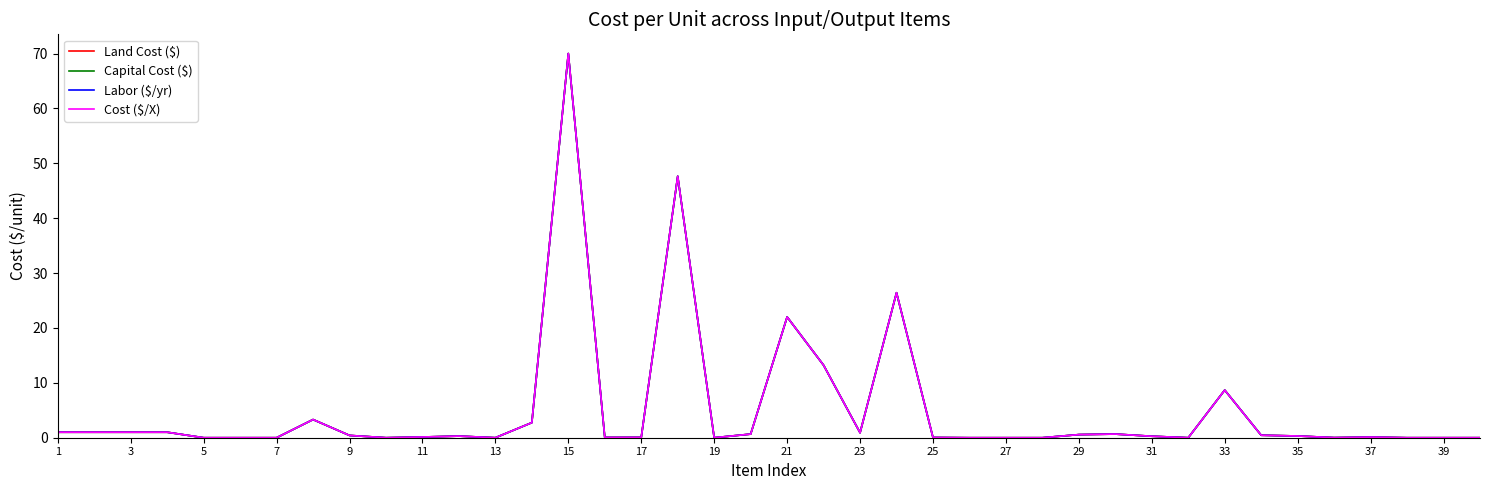

True or false: Capital Cost ($) has more than 2 interior local peaks.

True